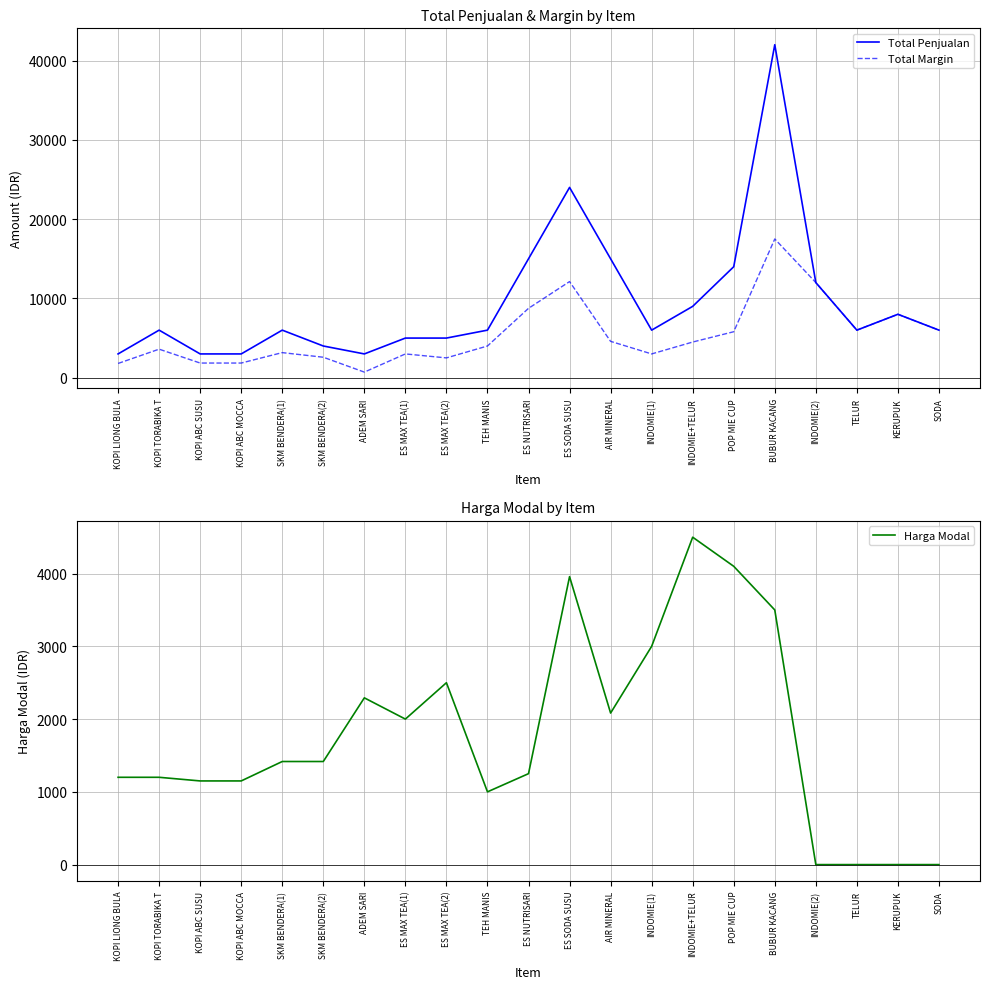

What is the spread (max minus min) of values at KOPI LIONG BULA?

1800